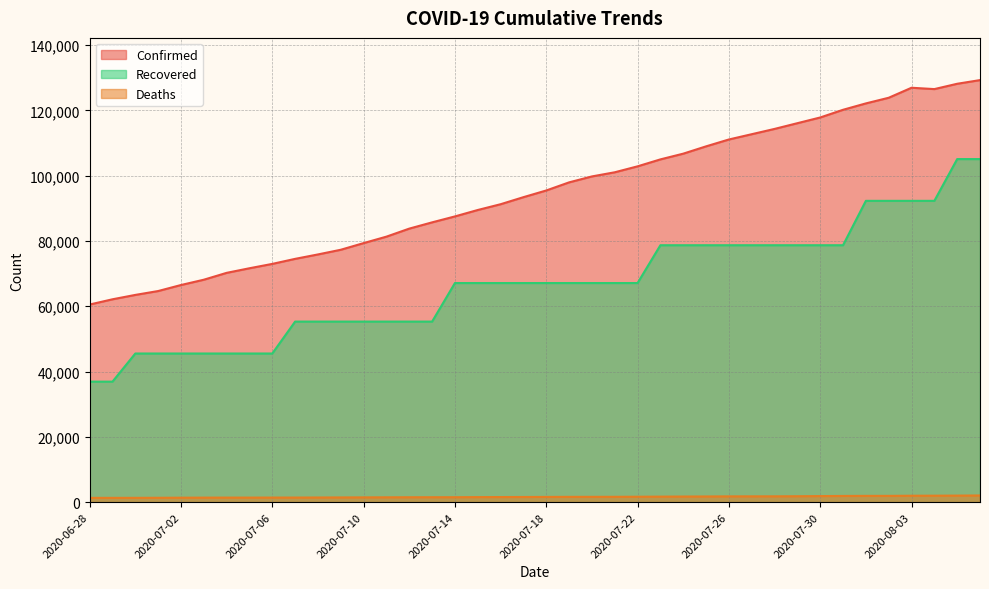

True or false: Confirmed has more than 0 points higher than both neighbors.

True